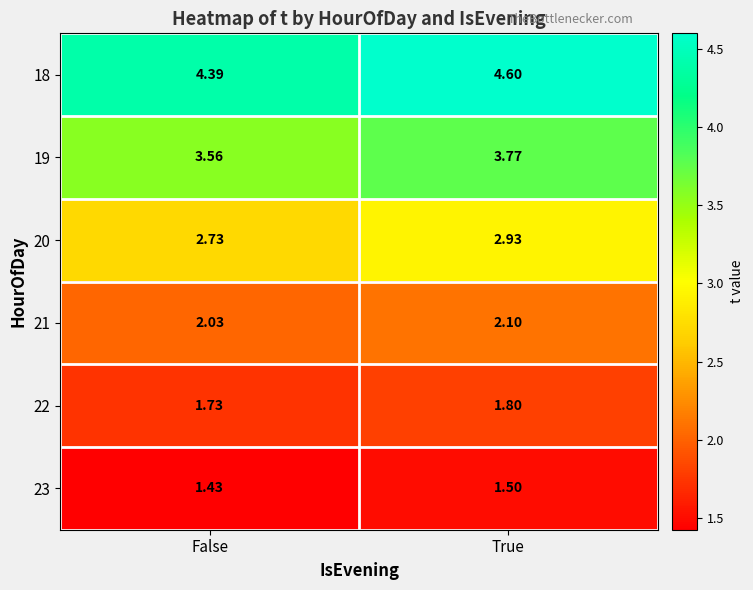

What is the total value across all series at True?

16.7